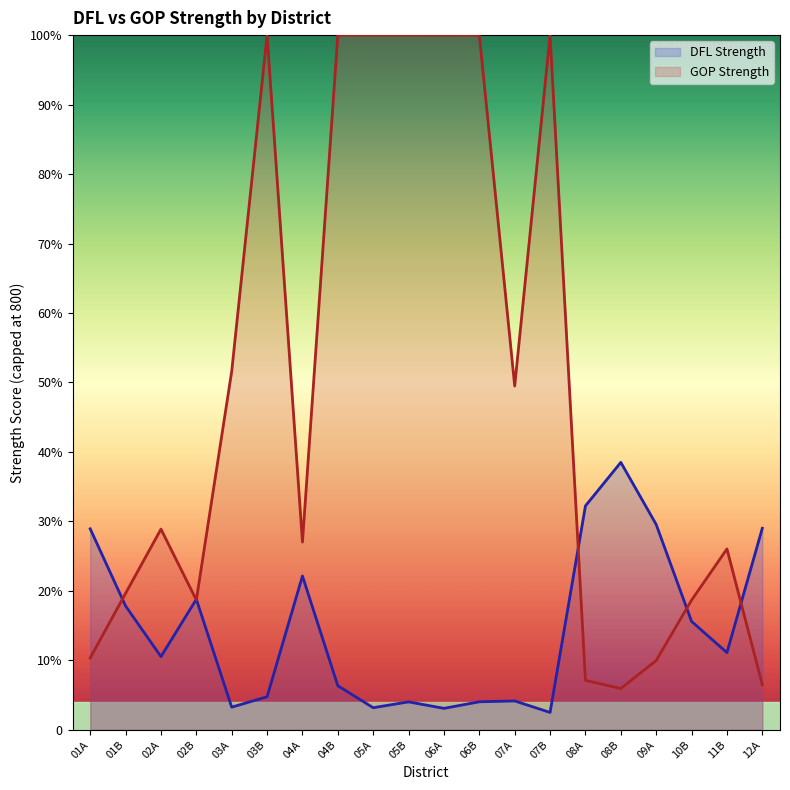

What is the total value across all series at 08A?

314.7